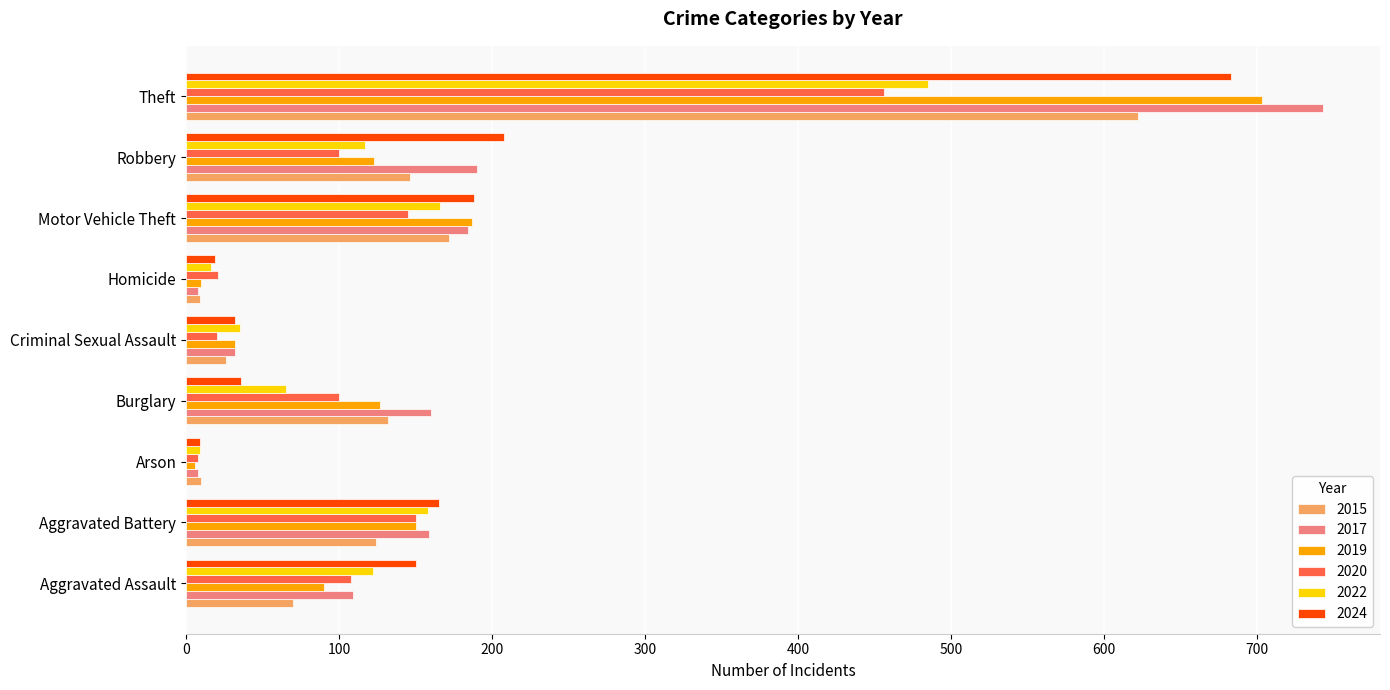

What is the difference between the highest and lowest values at Theft?

287